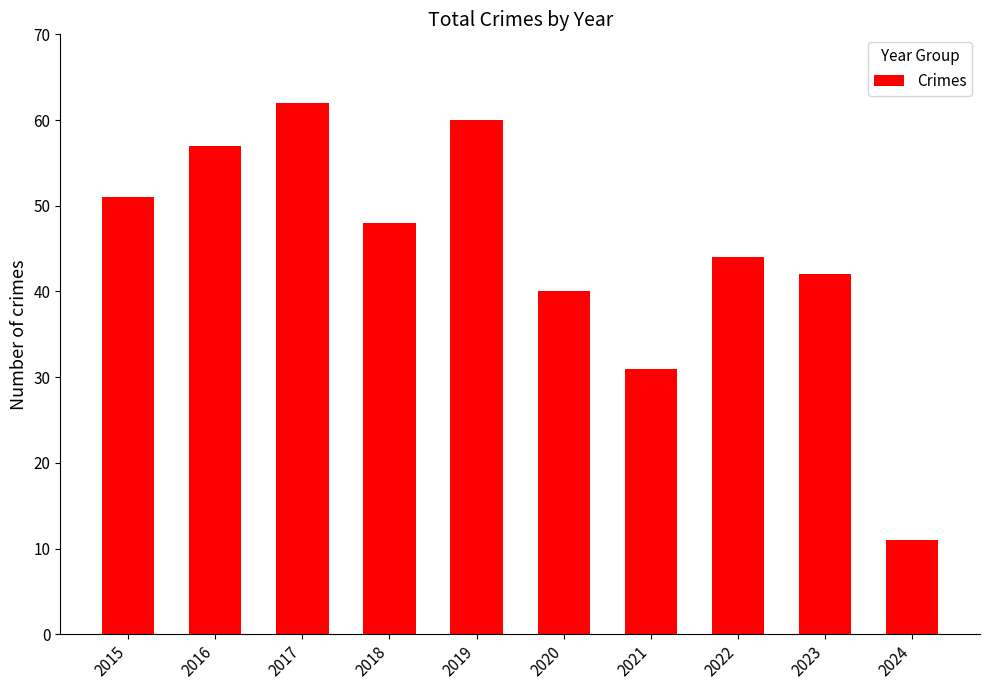

Which label corresponds to the smallest value in the chart?

2024